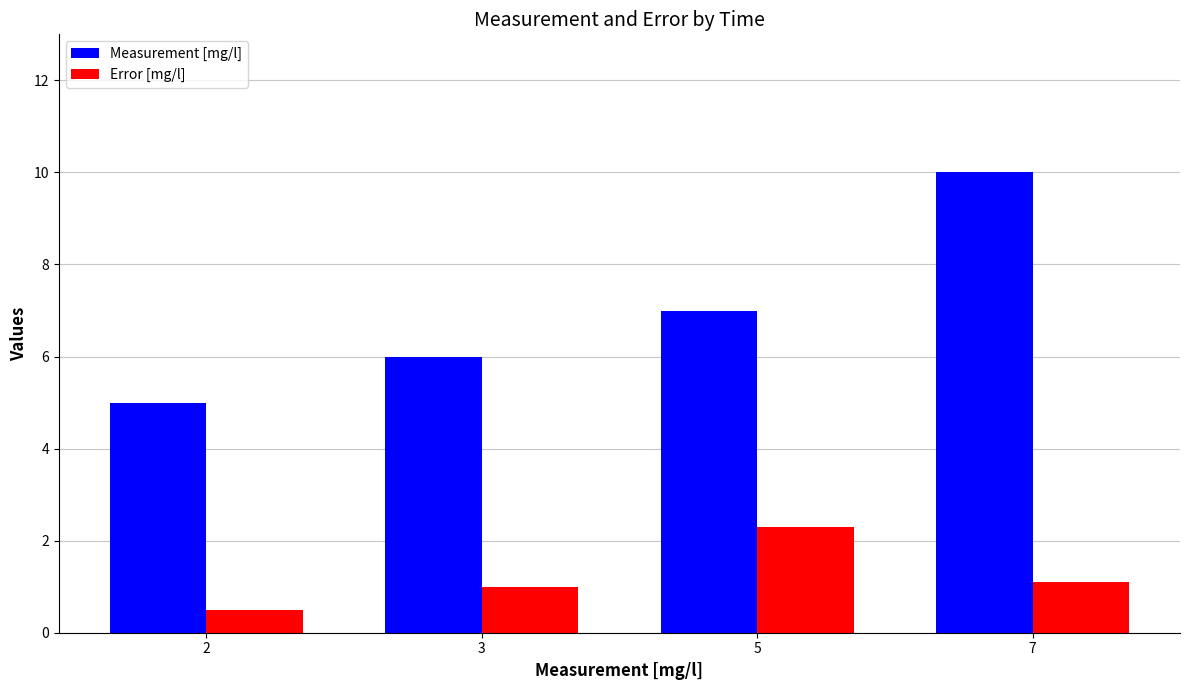

What are all the series names shown in the legend?

Measurement [mg/l], Error [mg/l]